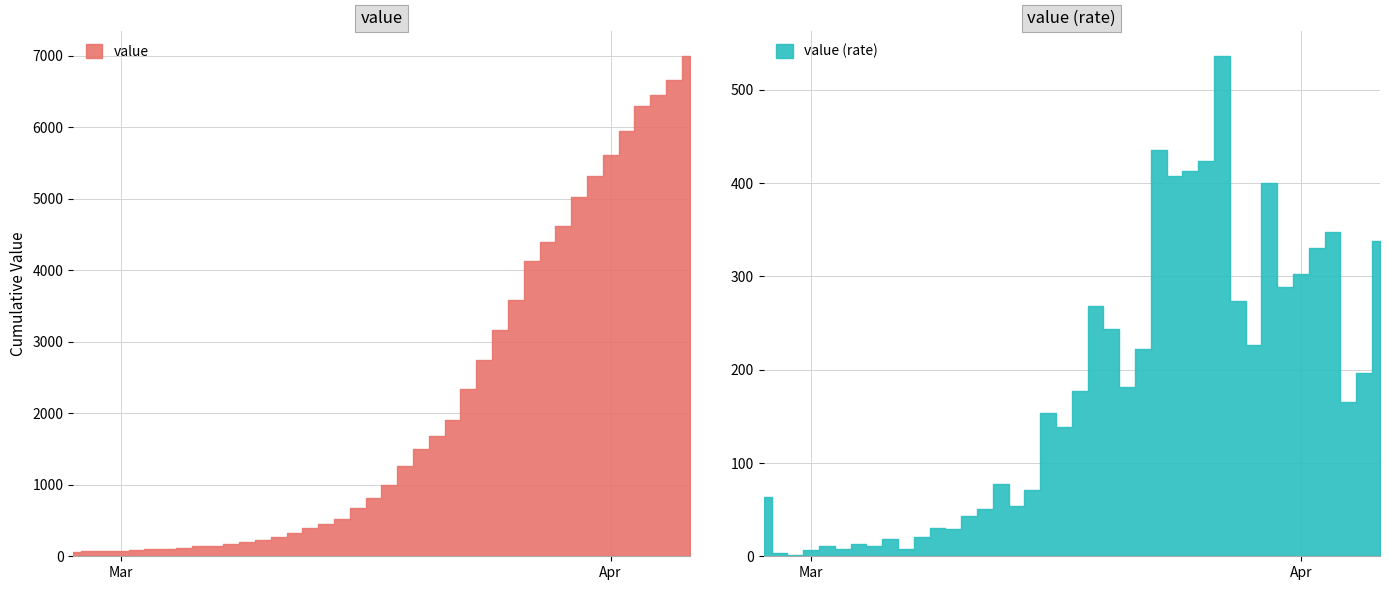

What is the value of the 40th point from the left?

6995